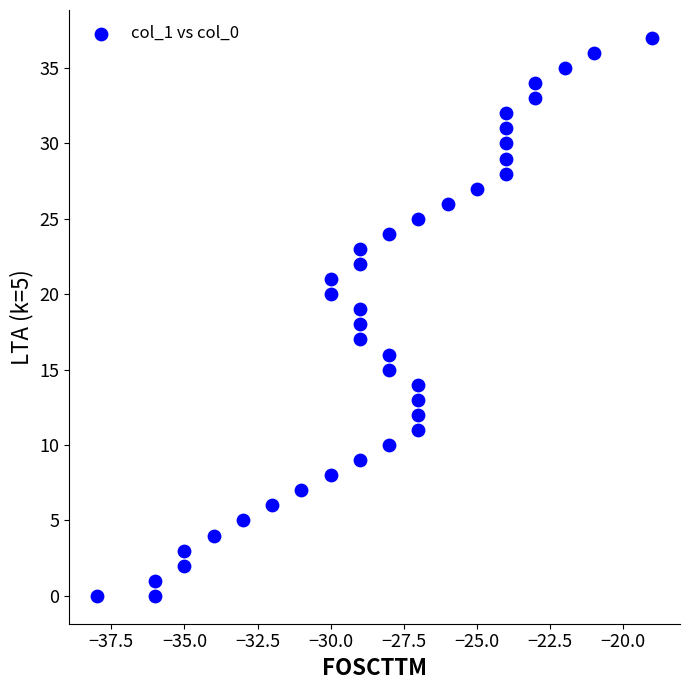

What is the range of Y values (max minus min)?

37